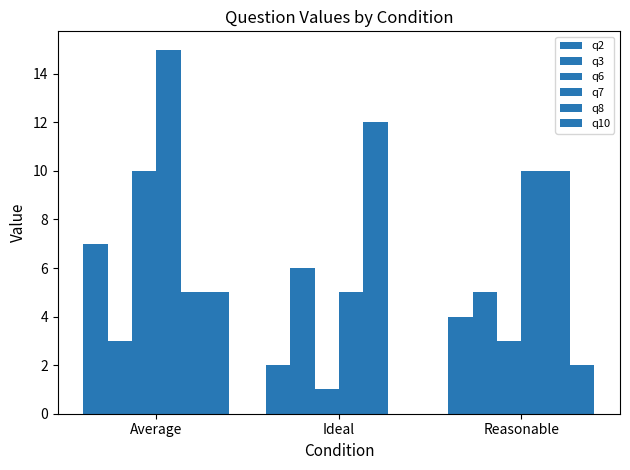

How many groups of bars are there?

3